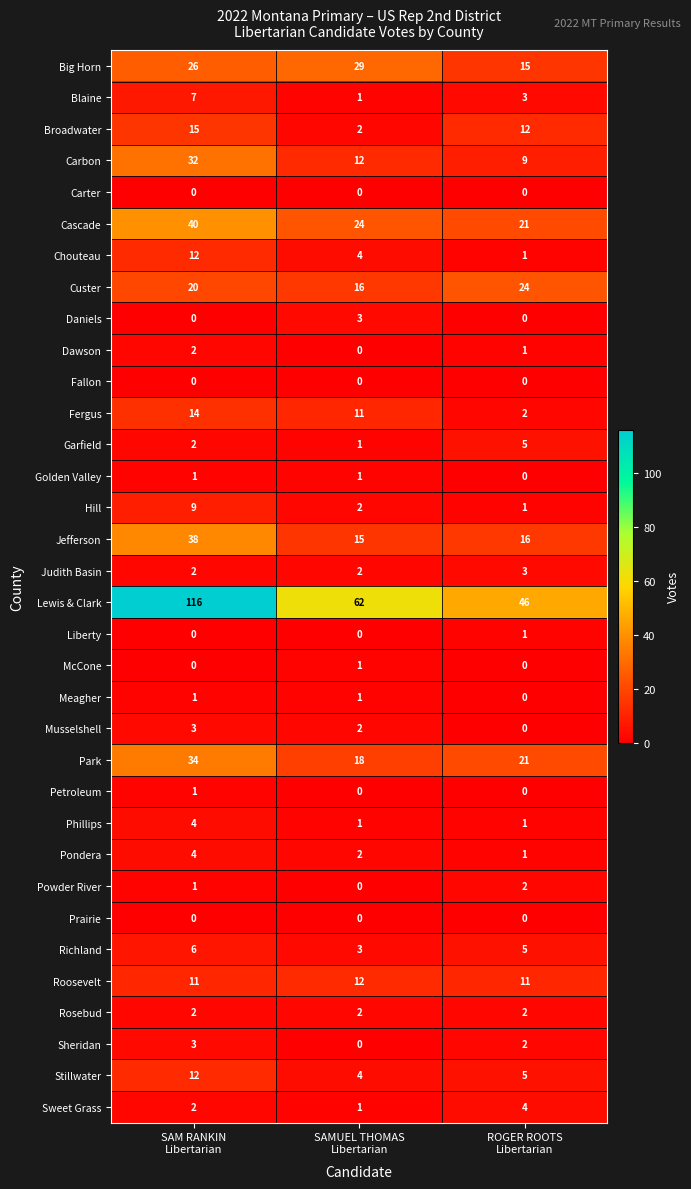

Which series has the largest range (max minus min)?

Lewis & Clark